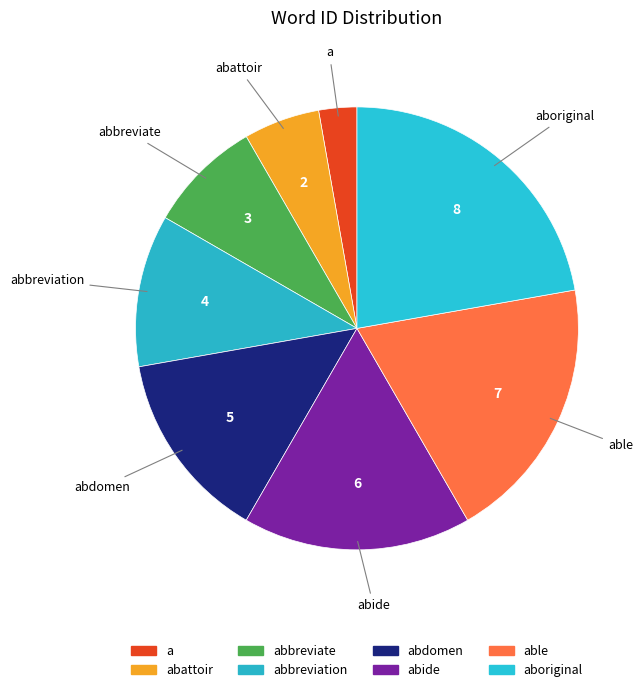

Which slice is the largest?

aboriginal